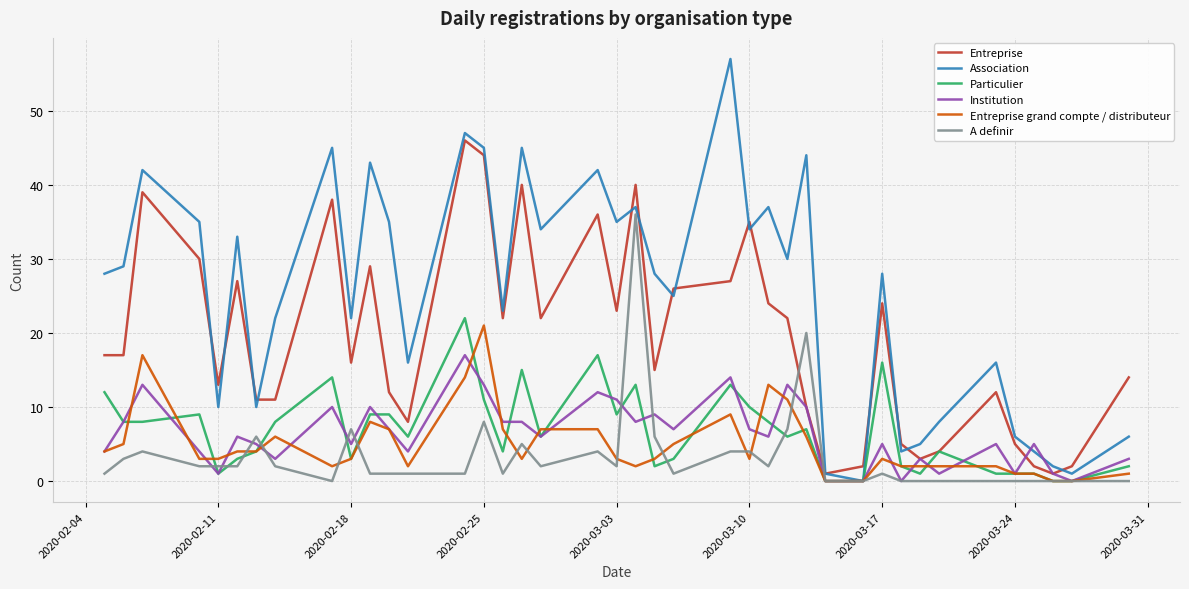

What is the maximum value for Institution?

17